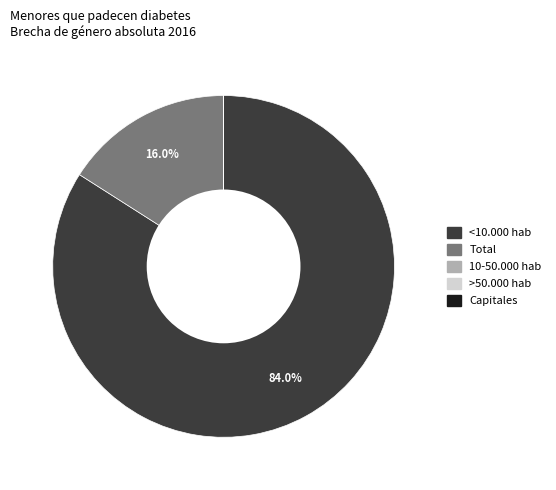

Which has a higher value, Total or <10.000 hab?

<10.000 hab